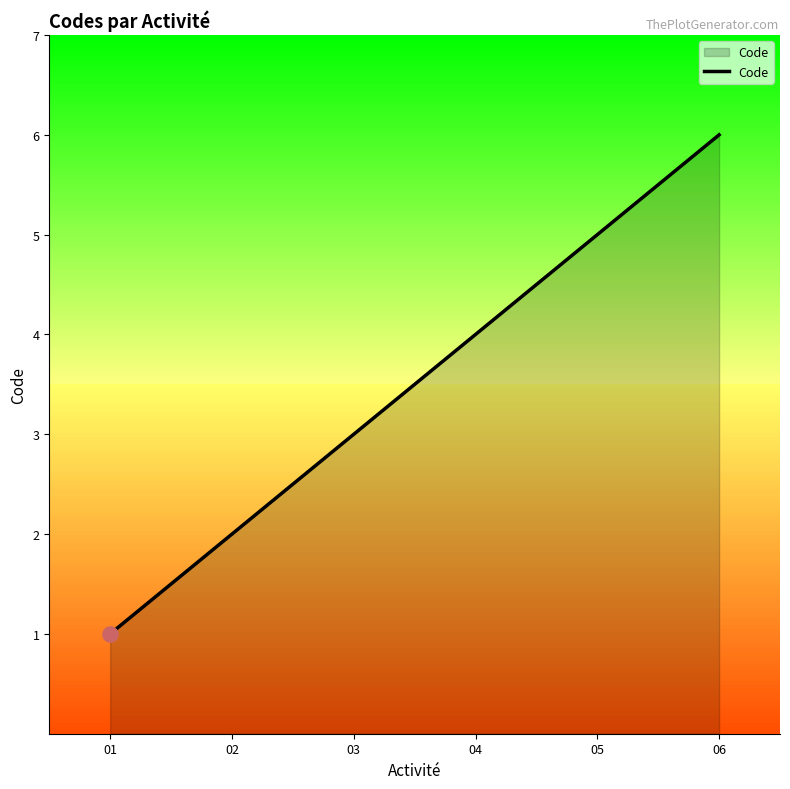

What is the change in value from 04 to 05?

+1